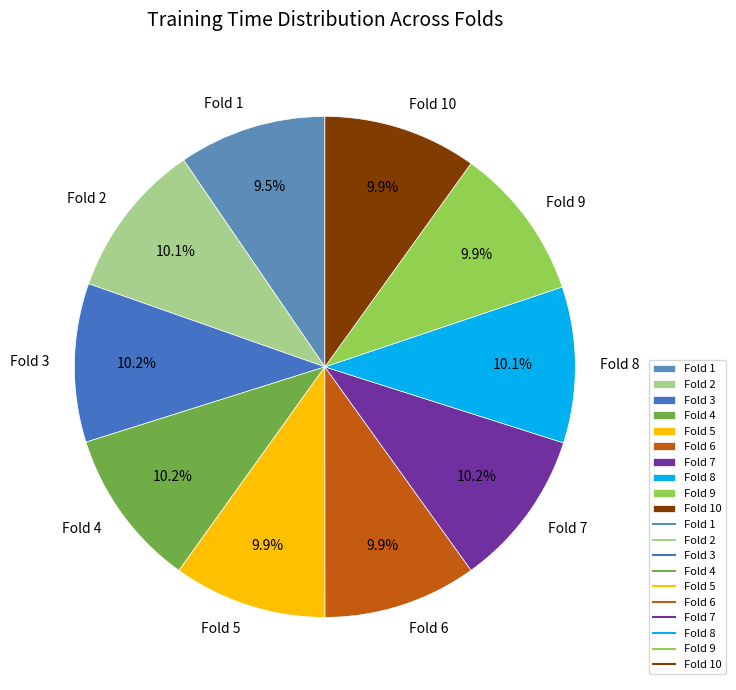

Is there a majority slice in this chart?

No